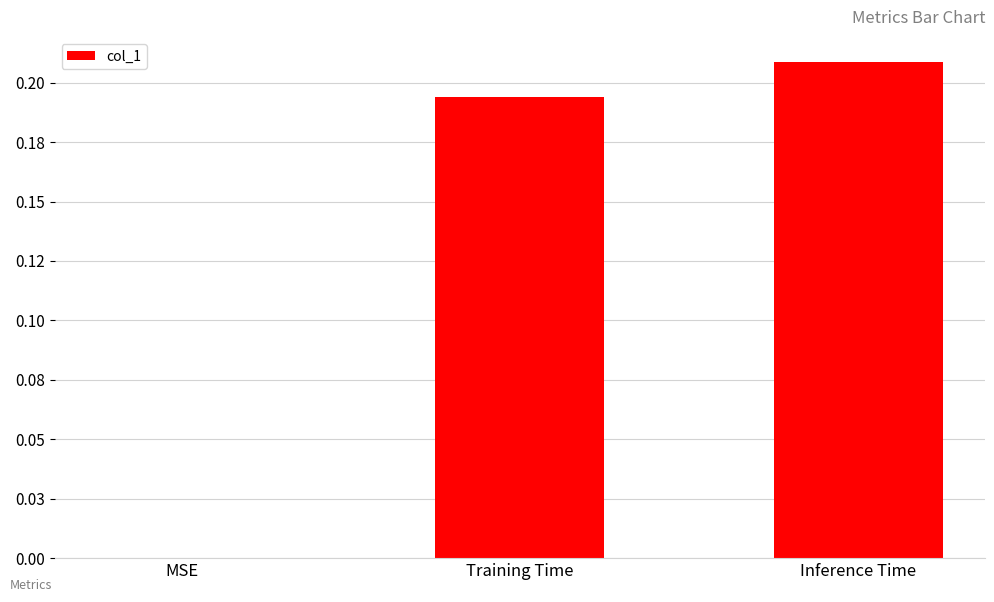

At which label is the value closest to 0?

MSE